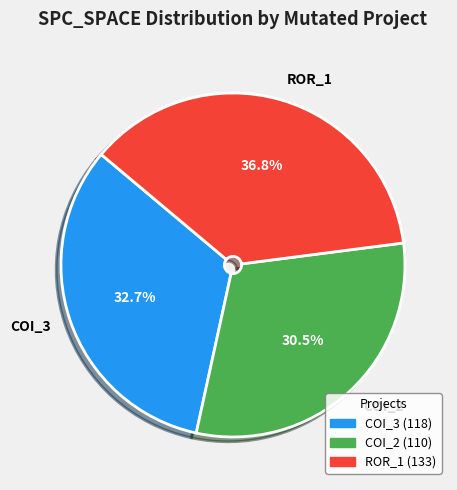

Does ROR_1 represent more than half of the total?

No